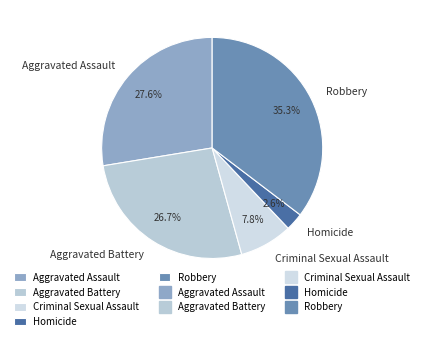

Is the sum of Robbery and Aggravated Battery greater than half?

Yes